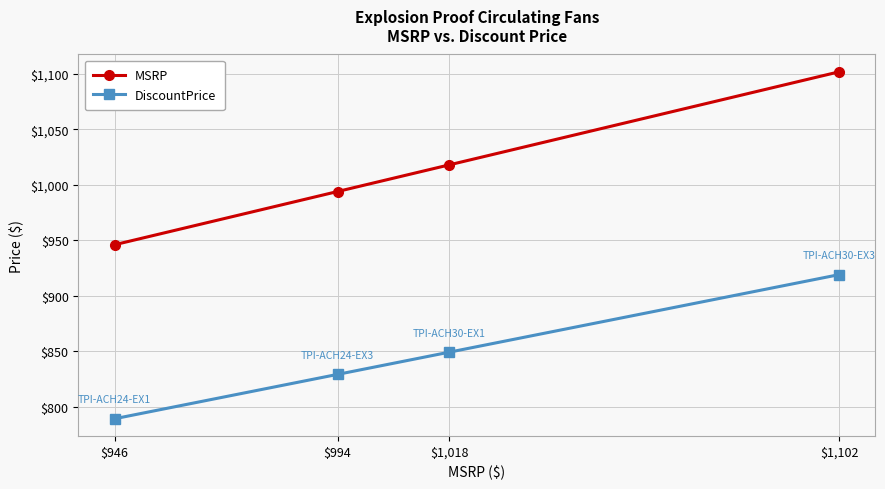

Is it true that MSRP equals 629 at $946?

False